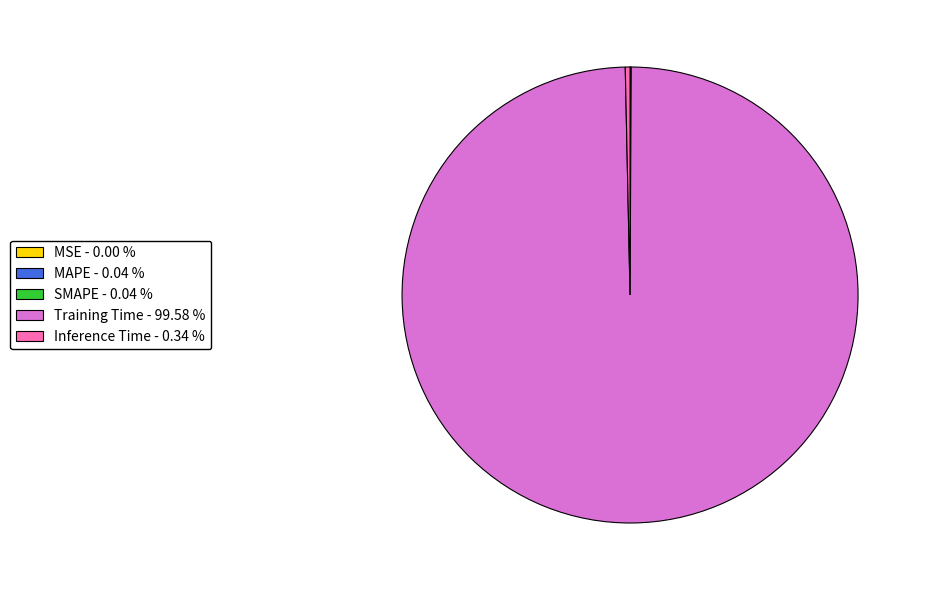

Is there any slice that represents more than half of the pie?

Yes